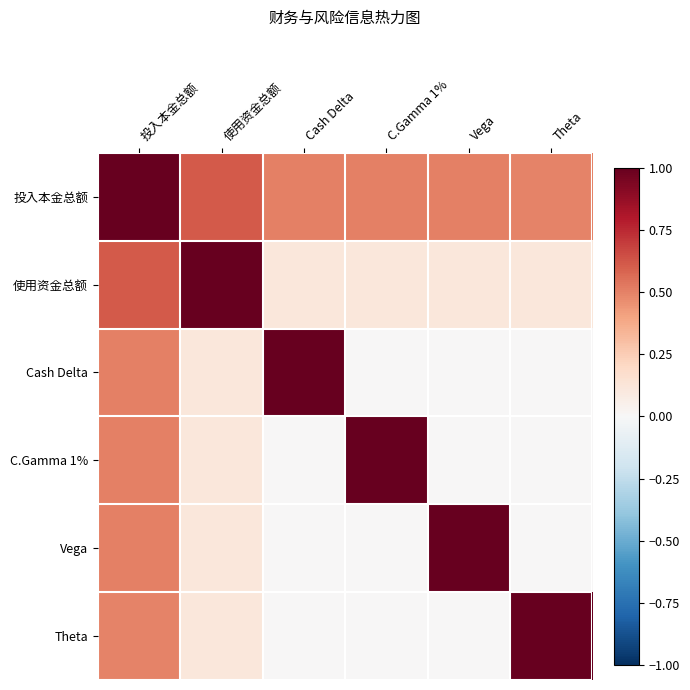

At how many categories does at least one series exceed 0?

6